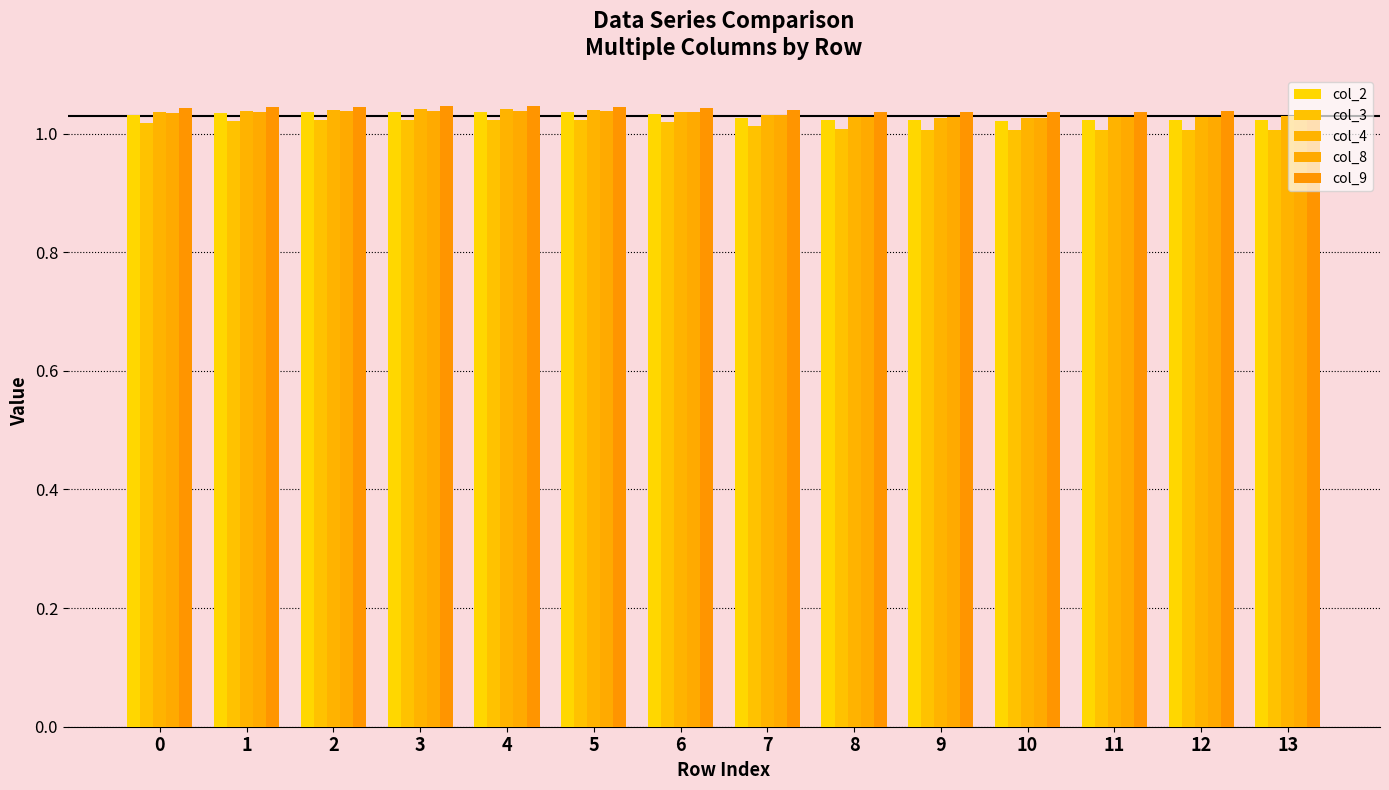

How many col_4 values are between 1 and 2?

14